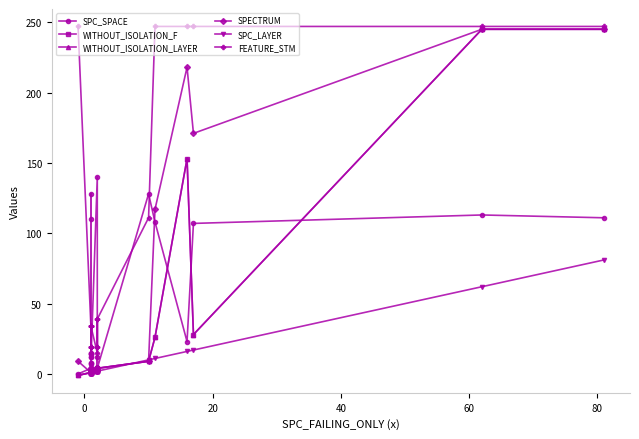

What is the maximum value for WITHOUT_ISOLATION_F?

245